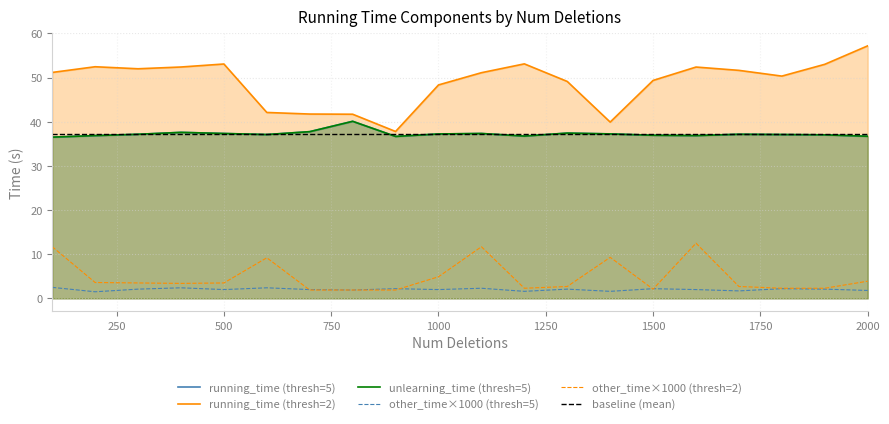

True or false: other_time has a value of 0.0 at 900.

True